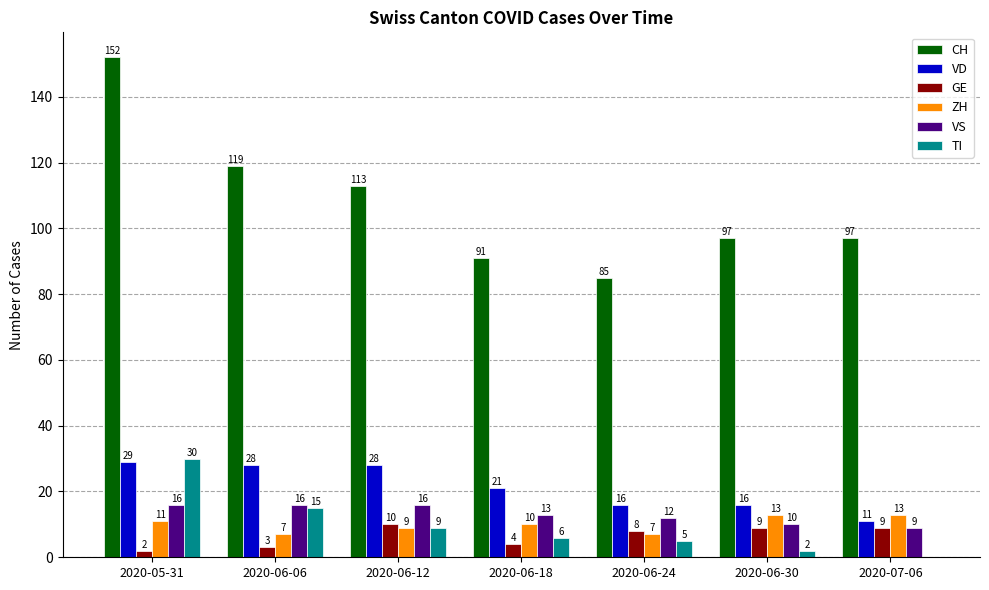

What is the total value across all series at 2020-05-31?

240